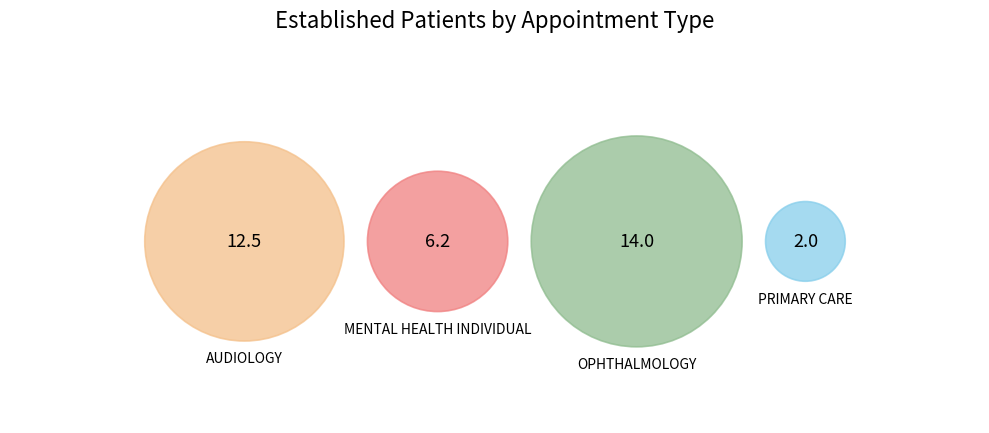

Is it true that OPHTHALMOLOGY is 54% of the pie?

False